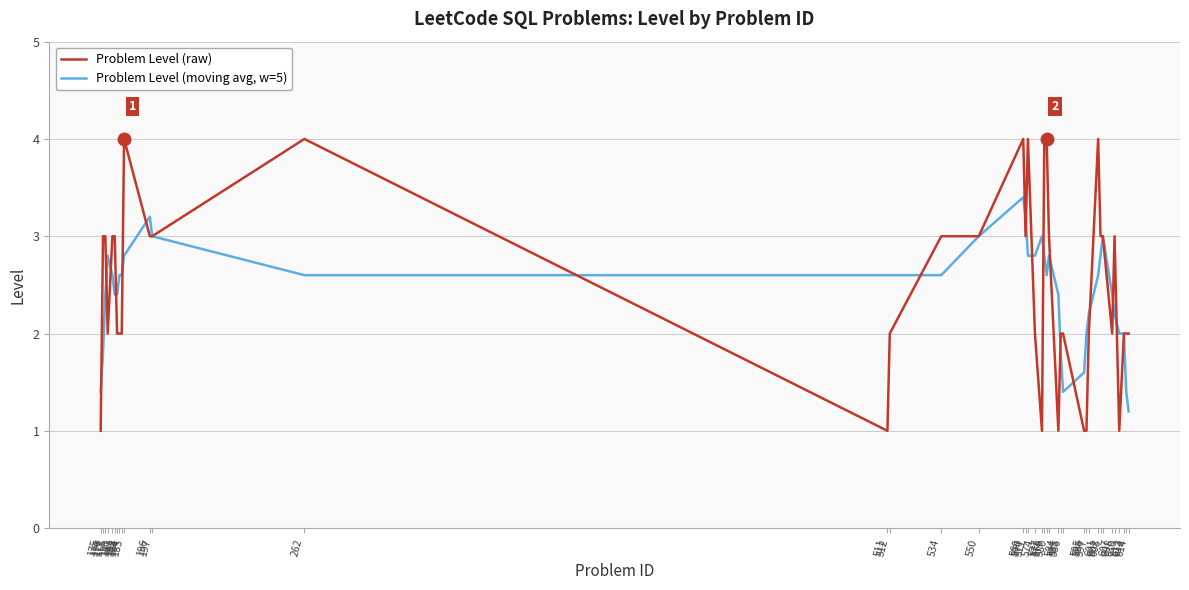

What is the lowest value of the Problem Level (raw) series?

1.0